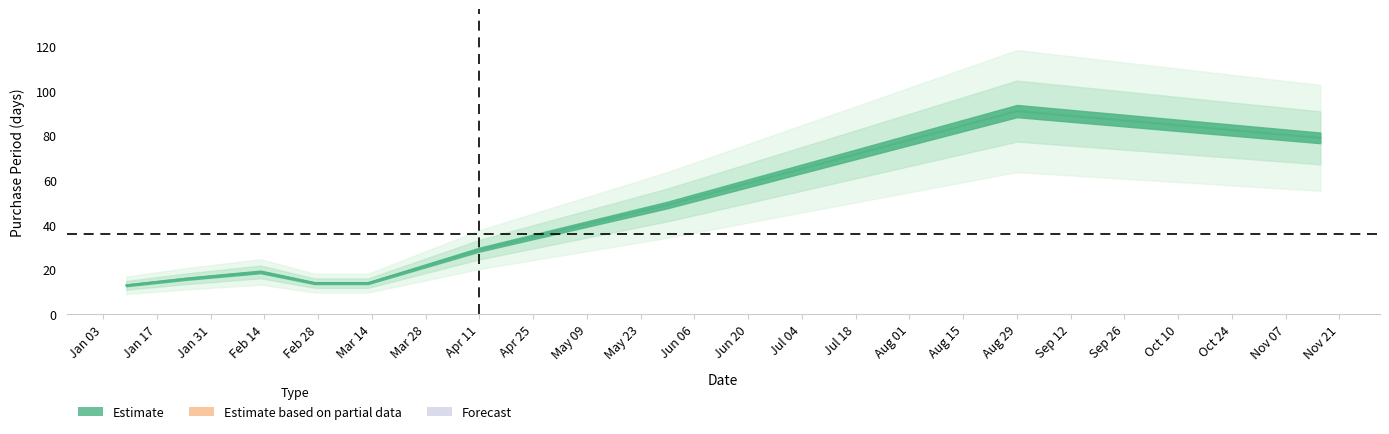

Count the number of categories in the chart.

9